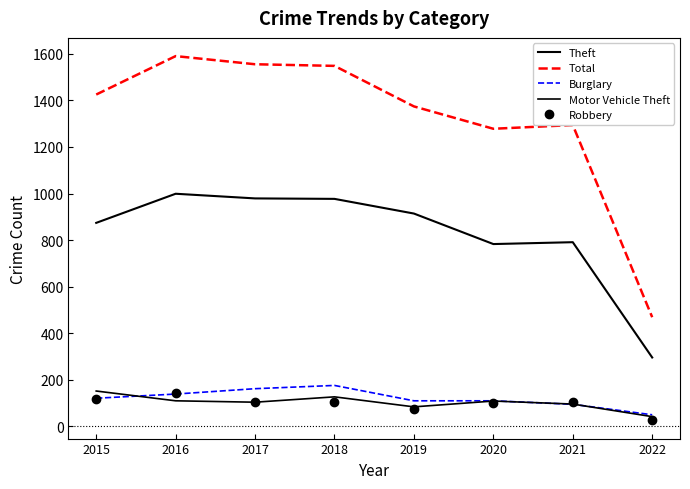

What is the value of the Theft point at the 2nd from the left?

999